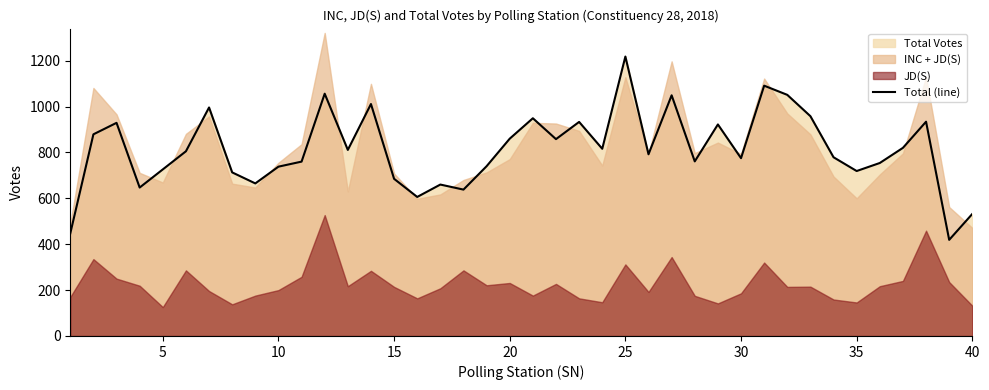

Is it true that Total (line) equals 775 at 30?

True